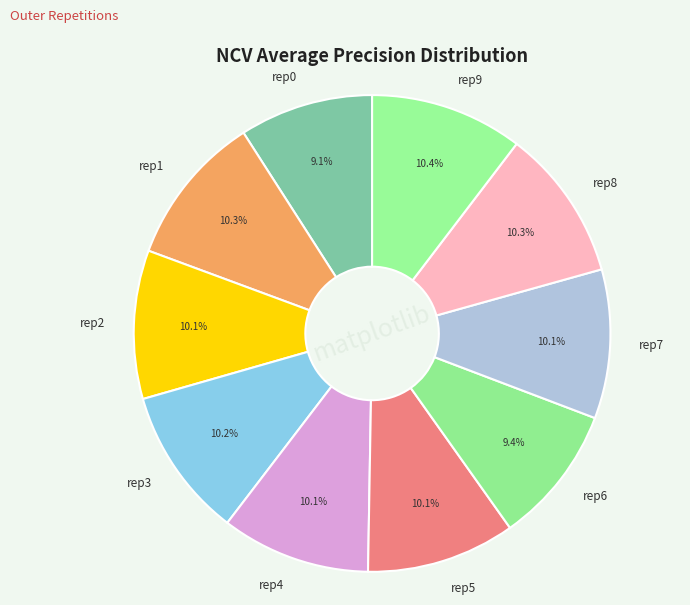

Count the number of slices in the pie.

10